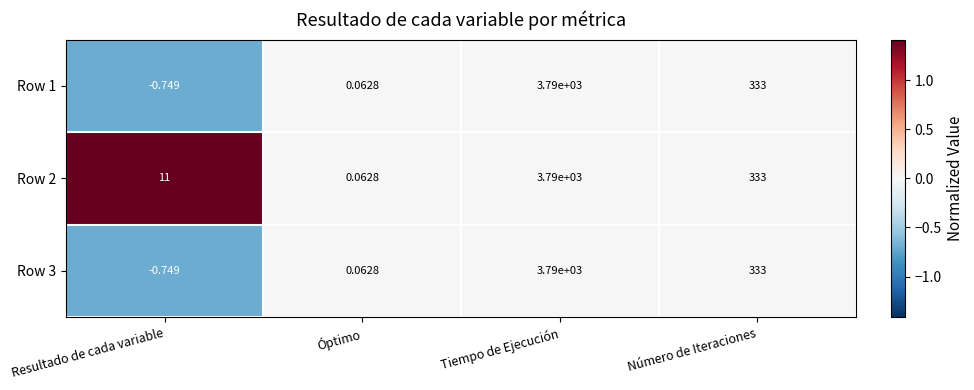

Where does the Row 2 series first go above 333?

Tiempo de Ejecución